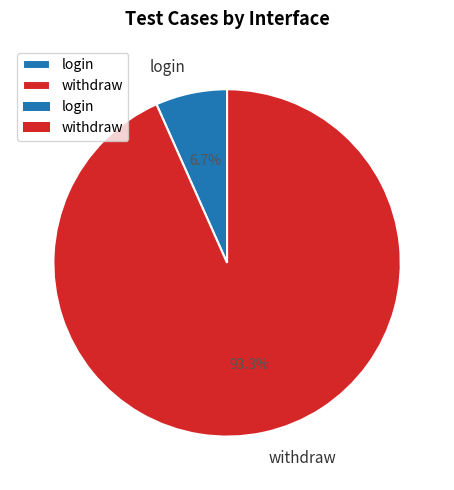

To the nearest percent, what portion does login represent?

7%